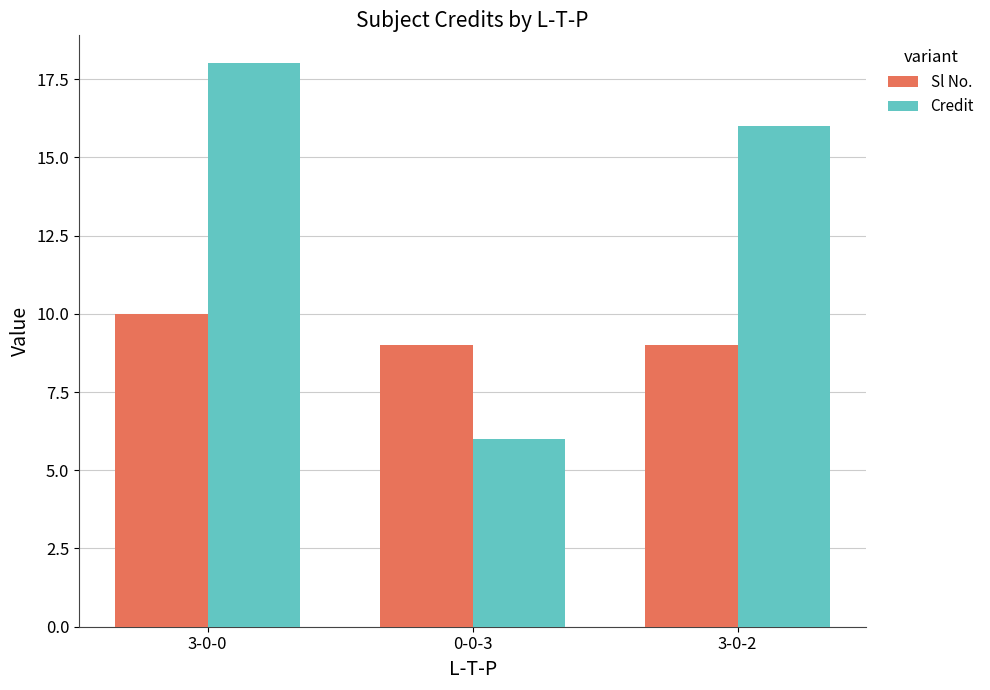

At which category is the sum across all series the highest?

3-0-0